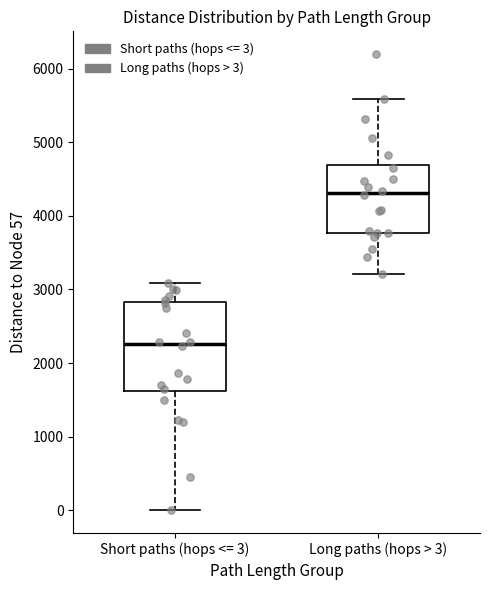

Comparing the boxes themselves (not the whiskers), which one is the tallest?

Short paths (hops <= 3)